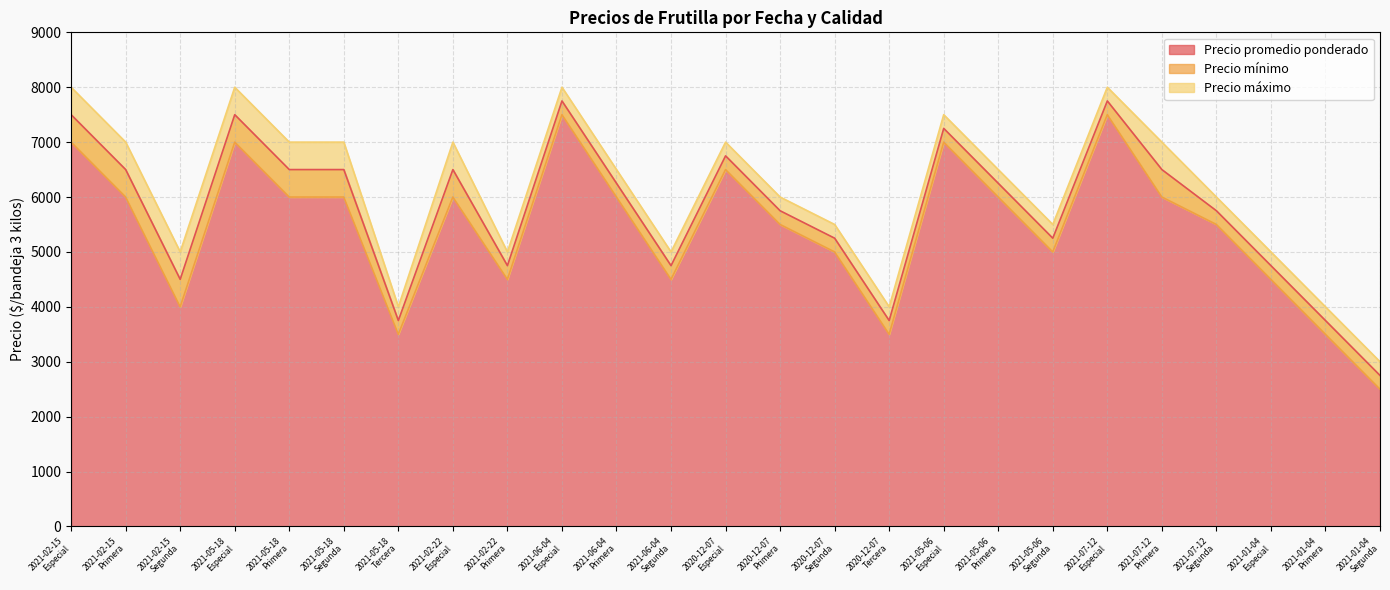

Reading left to right, list all the values displayed in this chart.

Precio promedio ponderado: 7500	6500	4500	7500	6500	6500	3750	6500	4750	7750	6250	4750	6750	5750	5250	3750	7250	6250	5250	7750	6500	5750	4750	3750	2750
Precio mínimo: 7000	6000	4000	7000	6000	6000	3500	6000	4500	7500	6000	4500	6500	5500	5000	3500	7000	6000	5000	7500	6000	5500	4500	3500	2500
Precio máximo: 8000	7000	5000	8000	7000	7000	4000	7000	5000	8000	6500	5000	7000	6000	5500	4000	7500	6500	5500	8000	7000	6000	5000	4000	3000